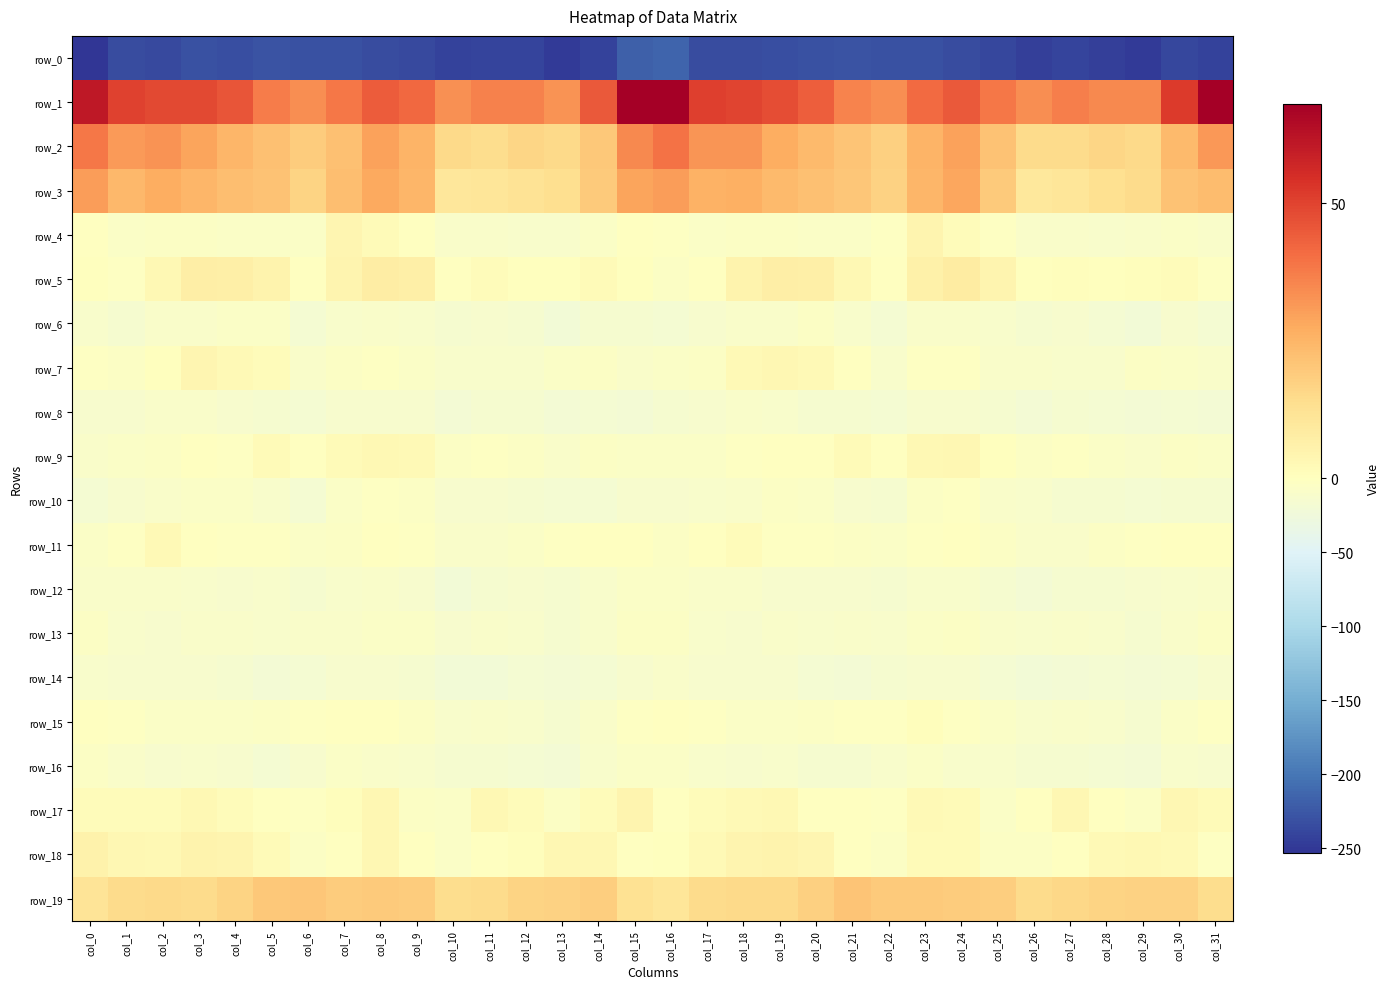

Reading left to right, what are all the values shown in this chart?

row_0: col_0=-253.2	col_1=-234.9	col_2=-236.0	col_3=-231.3	col_4=-231.5	col_5=-229.1	col_6=-230.3	col_7=-230.4	col_8=-233.8	col_9=-236.7	col_10=-243.1	col_11=-241.3	col_12=-241.0	col_13=-248.0	col_14=-242.0	col_15=-217.8	col_16=-213.9	col_17=-234.2	col_18=-233.6	col_19=-231.4	col_20=-230.8	col_21=-228.6	col_22=-231.2	col_23=-231.2	col_24=-235.1	col_25=-238.4	col_26=-243.8	col_27=-239.8	col_28=-243.5	col_29=-247.9	col_30=-237.9	col_31=-241.4
row_1: col_0=60.8	col_1=50.4	col_2=48.9	col_3=48.5	col_4=46.0	col_5=37.7	col_6=33.8	col_7=38.6	col_8=44.6	col_9=41.6	col_10=33.2	col_11=36.3	col_12=36.3	col_13=32.9	col_14=44.9	col_15=68.0	col_16=67.7	col_17=50.7	col_18=49.7	col_19=47.5	col_20=43.7	col_21=35.7	col_22=34.0	col_23=41.0	col_24=45.0	col_25=38.5	col_26=33.8	col_27=37.2	col_28=34.8	col_29=34.9	col_30=51.8	col_31=68.1
row_2: col_0=38.6	col_1=31.2	col_2=32.6	col_3=29.0	col_4=24.7	col_5=21.9	col_6=18.9	col_7=22.2	col_8=29.8	col_9=25.1	col_10=15.1	col_11=14.1	col_12=16.0	col_13=15.0	col_14=19.8	col_15=34.6	col_16=39.6	col_17=32.0	col_18=32.3	col_19=27.0	col_20=23.7	col_21=21.2	col_22=18.0	col_23=25.4	col_24=29.6	col_25=21.4	col_26=14.6	col_27=14.5	col_28=16.3	col_29=15.0	col_30=23.5	col_31=31.7
row_3: col_0=30.3	col_1=24.4	col_2=26.6	col_3=24.6	col_4=22.6	col_5=21.4	col_6=17.0	col_7=22.8	col_8=27.8	col_9=25.0	col_10=10.3	col_11=10.9	col_12=11.9	col_13=13.8	col_14=19.6	col_15=29.1	col_16=30.5	col_17=25.7	col_18=26.1	col_19=23.9	col_20=21.9	col_21=20.5	col_22=17.1	col_23=24.9	col_24=28.6	col_25=19.5	col_26=10.0	col_27=11.1	col_28=13.0	col_29=14.7	col_30=21.7	col_31=23.2
row_4: col_0=-0.8	col_1=-7.8	col_2=-5.6	col_3=-4.0	col_4=-6.3	col_5=-6.7	col_6=-6.0	col_7=4.1	col_8=2.0	col_9=-0.7	col_10=-9.0	col_11=-8.4	col_12=-11.4	col_13=-10.9	col_14=-6.1	col_15=-1.4	col_16=-2.7	col_17=-7.7	col_18=-4.5	col_19=-4.6	col_20=-6.9	col_21=-7.0	col_22=-3.1	col_23=4.6	col_24=1.2	col_25=-3.7	col_26=-8.3	col_27=-9.7	col_28=-11.6	col_29=-9.5	col_30=-6.3	col_31=-9.4
row_5: col_0=0.4	col_1=-2.6	col_2=2.9	col_3=7.3	col_4=6.8	col_5=5.3	col_6=-0.8	col_7=4.5	col_8=7.9	col_9=6.7	col_10=-0.1	col_11=1.1	col_12=0.4	col_13=0.4	col_14=2.0	col_15=0.3	col_16=-4.0	col_17=-1.6	col_18=4.9	col_19=7.3	col_20=6.6	col_21=2.8	col_22=-0.5	col_23=6.3	col_24=8.2	col_25=4.5	col_26=0.2	col_27=1.0	col_28=0.3	col_29=0.8	col_30=1.2	col_31=-2.8
row_6: col_0=-11.3	col_1=-13.9	col_2=-9.1	col_3=-8.5	col_4=-6.4	col_5=-7.8	col_6=-16.5	col_7=-11.2	col_8=-9.0	col_9=-10.7	col_10=-15.1	col_11=-13.8	col_12=-15.1	col_13=-21.0	col_14=-14.5	col_15=-14.9	col_16=-15.9	col_17=-13.8	col_18=-8.5	col_19=-8.2	col_20=-5.7	col_21=-11.3	col_22=-16.5	col_23=-9.7	col_24=-9.5	col_25=-11.7	col_26=-14.5	col_27=-13.4	col_28=-17.5	col_29=-20.1	col_30=-13.2	col_31=-16.4
row_7: col_0=-3.0	col_1=-5.7	col_2=0.3	col_3=3.8	col_4=2.5	col_5=1.3	col_6=-8.8	col_7=-5.5	col_8=-2.4	col_9=-6.7	col_10=-11.1	col_11=-10.5	col_12=-11.3	col_13=-7.6	col_14=-5.1	col_15=-8.5	col_16=-6.8	col_17=-5.7	col_18=2.4	col_19=3.4	col_20=2.4	col_21=-1.8	col_22=-10.3	col_23=-2.9	col_24=-3.8	col_25=-8.4	col_26=-9.8	col_27=-11.6	col_28=-10.1	col_29=-5.6	col_30=-7.0	col_31=-8.0
row_8: col_0=-13.4	col_1=-13.2	col_2=-9.8	col_3=-9.2	col_4=-13.4	col_5=-13.9	col_6=-16.4	col_7=-13.4	col_8=-12.3	col_9=-12.5	col_10=-19.1	col_11=-15.4	col_12=-15.4	col_13=-19.3	col_14=-17.3	col_15=-17.9	col_16=-15.3	col_17=-13.5	col_18=-8.6	col_19=-11.0	col_20=-13.9	col_21=-14.5	col_22=-16.4	col_23=-12.7	col_24=-12.1	col_25=-14.4	col_26=-18.0	col_27=-14.5	col_28=-16.8	col_29=-18.7	col_30=-17.6	col_31=-18.8
row_9: col_0=-8.2	col_1=-7.0	col_2=-4.3	col_3=-1.7	col_4=-2.4	col_5=1.8	col_6=-0.2	col_7=1.9	col_8=3.1	col_9=2.6	col_10=-5.1	col_11=-3.6	col_12=-5.0	col_13=-8.8	col_14=-5.5	col_15=-7.6	col_16=-7.7	col_17=-6.6	col_18=-3.3	col_19=-1.6	col_20=-1.4	col_21=2.0	col_22=-0.8	col_23=2.7	col_24=3.4	col_25=0.3	col_26=-4.4	col_27=-3.6	col_28=-6.3	col_29=-8.3	col_30=-5.4	col_31=-7.6
row_10: col_0=-16.2	col_1=-12.7	col_2=-8.8	col_3=-6.2	col_4=-6.4	col_5=-10.7	col_6=-16.6	col_7=-7.9	col_8=-3.8	col_9=-5.2	col_10=-12.8	col_11=-12.4	col_12=-15.6	col_13=-17.3	col_14=-15.9	col_15=-12.2	col_16=-13.2	col_17=-11.0	col_18=-8.2	col_19=-5.9	col_20=-7.2	col_21=-13.7	col_22=-14.9	col_23=-5.5	col_24=-3.6	col_25=-8.3	col_26=-11.4	col_27=-14.1	col_28=-15.8	col_29=-17.7	col_30=-14.6	col_31=-13.9
row_11: col_0=-6.3	col_1=-3.5	col_2=2.2	col_3=-1.7	col_4=-3.7	col_5=-2.8	col_6=-7.6	col_7=-4.7	col_8=-0.5	col_9=-2.4	col_10=-9.5	col_11=-8.4	col_12=-6.2	col_13=-2.2	col_14=-1.4	col_15=-0.9	col_16=-4.0	col_17=-0.6	col_18=1.1	col_19=-3.2	col_20=-3.1	col_21=-4.3	col_22=-7.8	col_23=-3.2	col_24=-0.2	col_25=-5.5	col_26=-8.2	col_27=-8.5	col_28=-4.2	col_29=-2.2	col_30=-1.2	col_31=-2.0
row_12: col_0=-8.3	col_1=-9.5	col_2=-8.1	col_3=-11.7	col_4=-12.9	col_5=-11.8	col_6=-14.2	col_7=-11.6	col_8=-9.3	col_9=-12.3	col_10=-20.4	col_11=-15.6	col_12=-13.7	col_13=-14.1	col_14=-11.0	col_15=-7.4	col_16=-7.4	col_17=-8.2	col_18=-9.5	col_19=-12.4	col_20=-12.7	col_21=-12.2	col_22=-14.4	col_23=-10.2	col_24=-9.9	col_25=-15.5	col_26=-18.9	col_27=-14.4	col_28=-13.9	col_29=-13.6	col_30=-10.0	col_31=-8.2
row_13: col_0=-5.7	col_1=-10.2	col_2=-12.8	col_3=-9.7	col_4=-9.0	col_5=-10.6	col_6=-9.6	col_7=-8.5	col_8=-6.3	col_9=-6.0	col_10=-13.3	col_11=-8.7	col_12=-10.0	col_13=-14.1	col_14=-10.3	col_15=-5.2	col_16=-5.3	col_17=-11.0	col_18=-12.1	col_19=-8.2	col_20=-10.7	col_21=-9.1	col_22=-10.2	col_23=-7.7	col_24=-5.5	col_25=-8.6	col_26=-11.8	col_27=-8.3	col_28=-11.5	col_29=-14.0	col_30=-8.9	col_31=-4.2
row_14: col_0=-11.2	col_1=-11.9	col_2=-13.2	col_3=-12.6	col_4=-15.0	col_5=-18.8	col_6=-16.9	col_7=-12.5	col_8=-12.9	col_9=-14.9	col_10=-21.5	col_11=-20.0	col_12=-16.4	col_13=-18.9	col_14=-17.0	col_15=-12.9	col_16=-9.7	col_17=-12.1	col_18=-12.7	col_19=-13.0	col_20=-16.6	col_21=-18.2	col_22=-15.8	col_23=-12.2	col_24=-13.6	col_25=-16.8	col_26=-21.2	col_27=-18.7	col_28=-16.1	col_29=-19.6	col_30=-17.0	col_31=-12.3
row_15: col_0=-0.1	col_1=-3.0	col_2=-6.1	col_3=-7.4	col_4=-6.7	col_5=-4.2	col_6=-2.2	col_7=-0.0	col_8=-0.4	col_9=-5.6	col_10=-10.5	col_11=-9.3	col_12=-10.0	col_13=-15.2	col_14=-9.1	col_15=-3.8	col_16=-0.2	col_17=-3.7	col_18=-6.6	col_19=-7.6	col_20=-5.4	col_21=-3.0	col_22=-2.0	col_23=0.6	col_24=-2.5	col_25=-7.1	col_26=-10.2	col_27=-9.1	col_28=-11.7	col_29=-14.9	col_30=-7.5	col_31=-3.4
row_16: col_0=-5.0	col_1=-9.7	col_2=-13.2	col_3=-11.7	col_4=-13.8	col_5=-15.9	col_6=-12.6	col_7=-7.7	col_8=-9.1	col_9=-11.3	col_10=-14.5	col_11=-15.1	col_12=-16.3	col_13=-19.6	col_14=-11.2	col_15=-7.4	col_16=-6.8	col_17=-11.1	col_18=-12.8	col_19=-11.7	col_20=-15.4	col_21=-14.6	col_22=-11.2	col_23=-7.5	col_24=-10.4	col_25=-11.8	col_26=-14.5	col_27=-15.4	col_28=-17.4	col_29=-18.7	col_30=-10.0	col_31=-12.8
row_17: col_0=1.6	col_1=1.1	col_2=1.3	col_3=3.0	col_4=1.4	col_5=-1.6	col_6=-2.8	col_7=1.0	col_8=3.3	col_9=-4.3	col_10=-6.3	col_11=2.9	col_12=1.6	col_13=-4.2	col_14=1.4	col_15=4.3	col_16=-0.1	col_17=1.2	col_18=2.2	col_19=3.0	col_20=-0.2	col_21=-1.8	col_22=-2.5	col_23=2.6	col_24=1.8	col_25=-6.9	col_26=-1.9	col_27=3.3	col_28=-0.1	col_29=-4.8	col_30=3.7	col_31=1.7
row_18: col_0=5.3	col_1=3.7	col_2=3.2	col_3=5.1	col_4=4.8	col_5=1.6	col_6=-5.1	col_7=-1.2	col_8=3.5	col_9=-1.7	col_10=-6.9	col_11=-1.8	col_12=1.1	col_13=3.5	col_14=3.5	col_15=-0.3	col_16=0.1	col_17=2.7	col_18=4.3	col_19=5.1	col_20=4.0	col_21=-0.6	col_22=-5.7	col_23=2.0	col_24=2.0	col_25=-4.1	col_26=-5.1	col_27=-0.6	col_28=2.5	col_29=3.2	col_30=2.2	col_31=-2.1
row_19: col_0=11.6	col_1=14.7	col_2=15.3	col_3=14.8	col_4=17.0	col_5=19.9	col_6=20.4	col_7=18.8	col_8=19.2	col_9=19.1	col_10=14.3	col_11=14.7	col_12=16.6	col_13=17.1	col_14=18.5	col_15=12.6	col_16=11.0	col_17=14.7	col_18=15.1	col_19=15.2	col_20=17.9	col_21=20.8	col_22=19.5	col_23=19.2	col_24=18.7	col_25=18.2	col_26=14.5	col_27=15.5	col_28=16.9	col_29=17.4	col_30=17.5	col_31=13.9